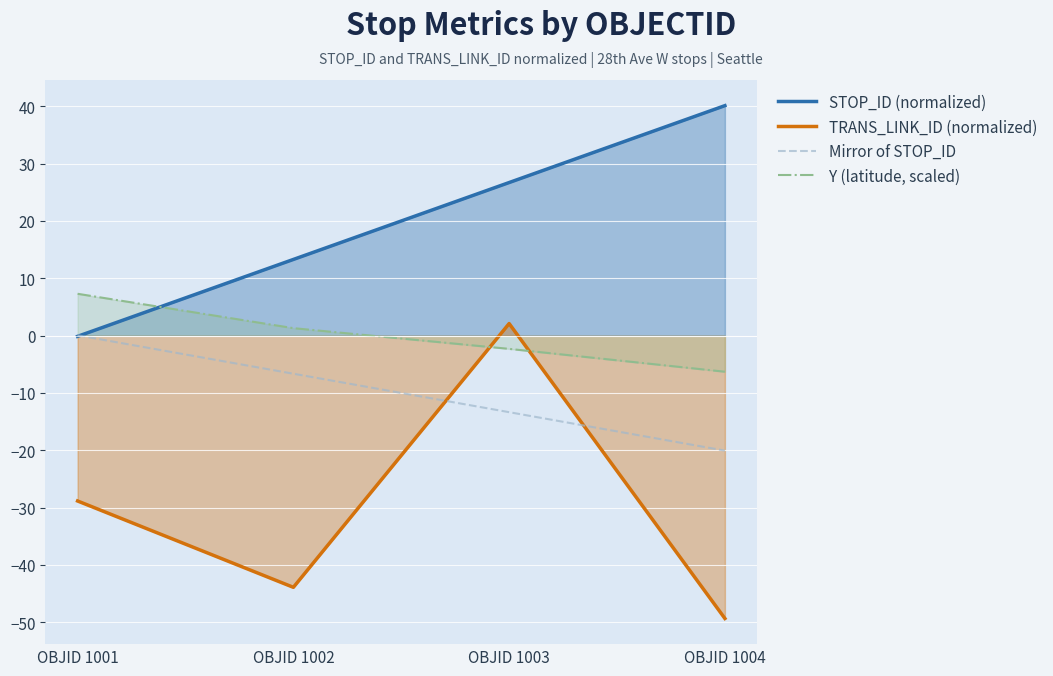

Reading right to left, transcribe all the data shown in this chart.

STOP_ID (normalized): 40.1	26.7	13.3	-0.1
TRANS_LINK_ID (normalized): -49.3	2.1	-43.9	-28.8
Mirror of STOP_ID: -20.1	-13.4	-6.6	0.1
Y (latitude, scaled): -6.3	-2.3	1.3	7.3